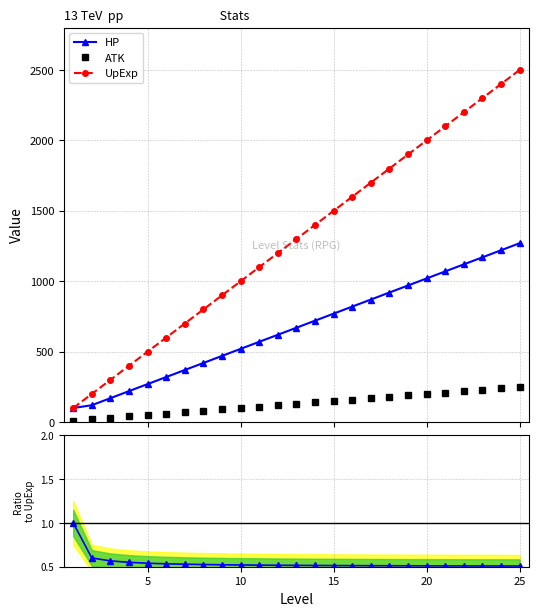

True or false: HP and HP/UpExp intersect in this chart.

False